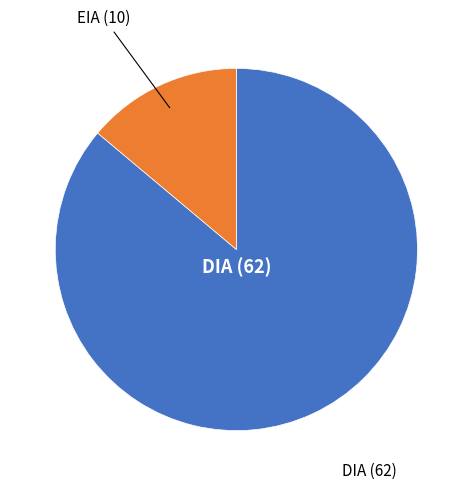

Does any single category account for the majority?

Yes